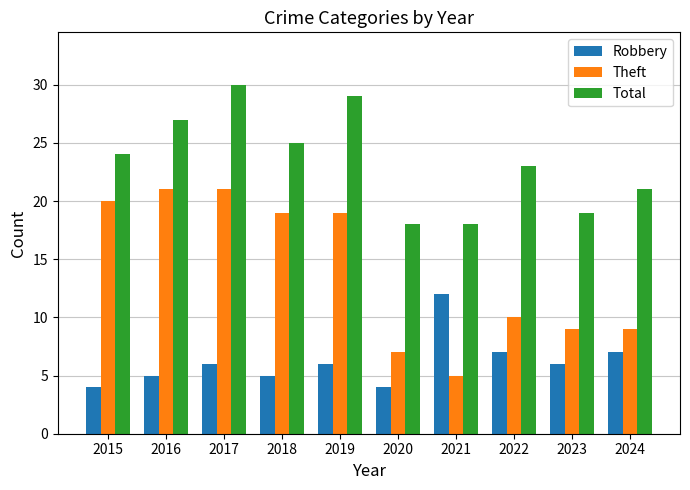

How many categories are shown in the chart?

10